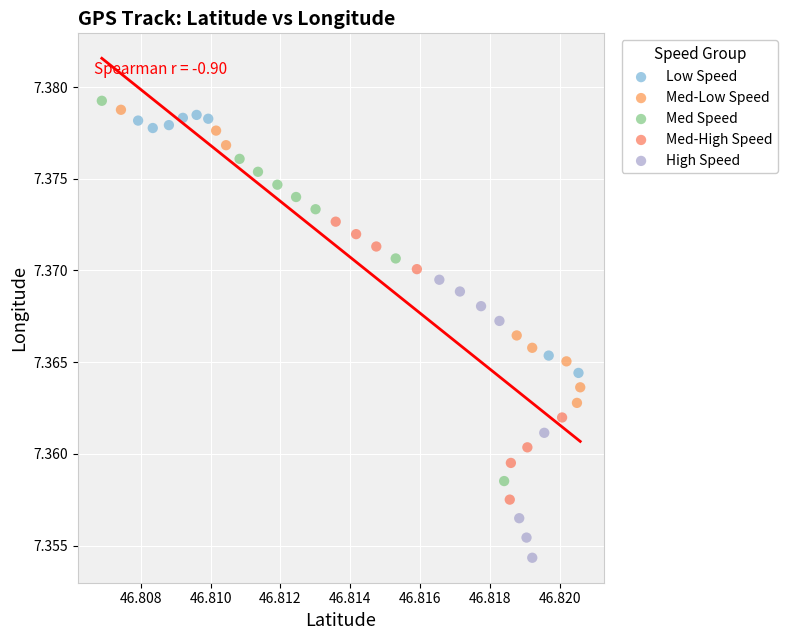

What are all the series names shown in the legend?

Low Speed, Med-Low Speed, Med Speed, Med-High Speed, High Speed